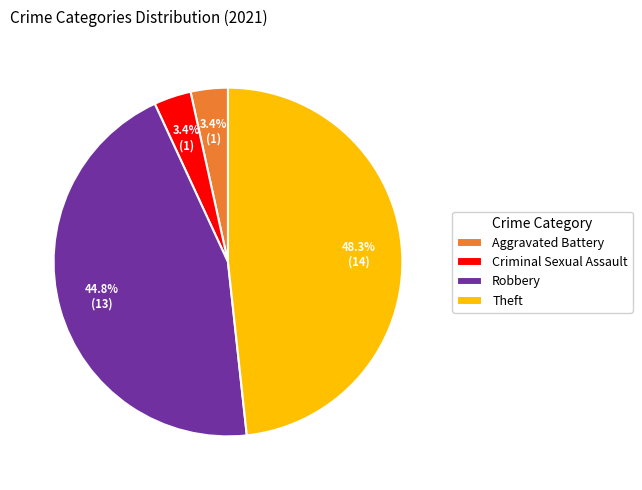

To the nearest percent, what is the difference between the largest and smallest slice percentages?

45%